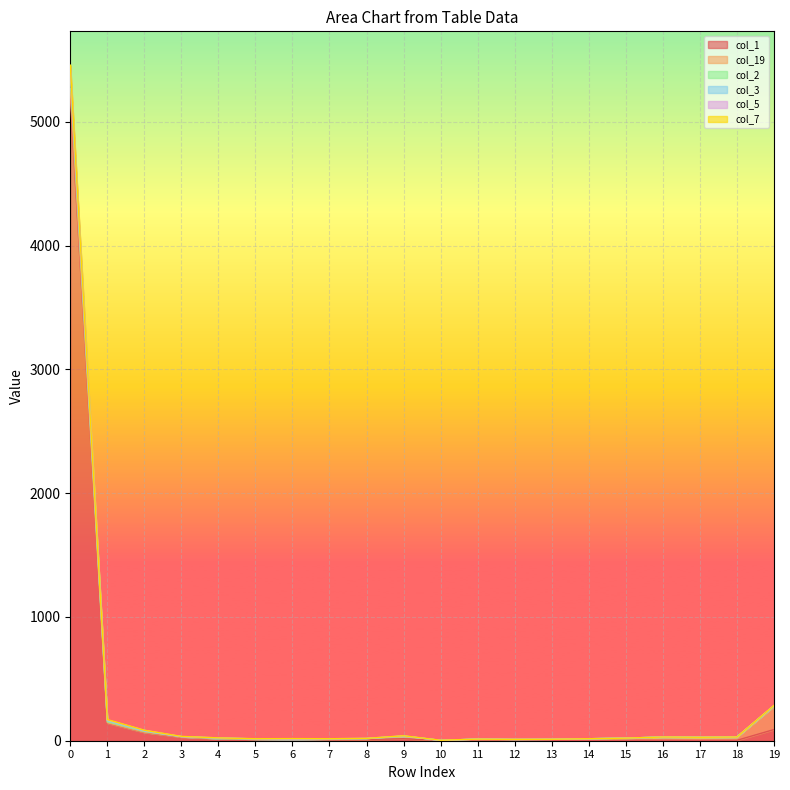

What is the maximum value for col_1?

5206